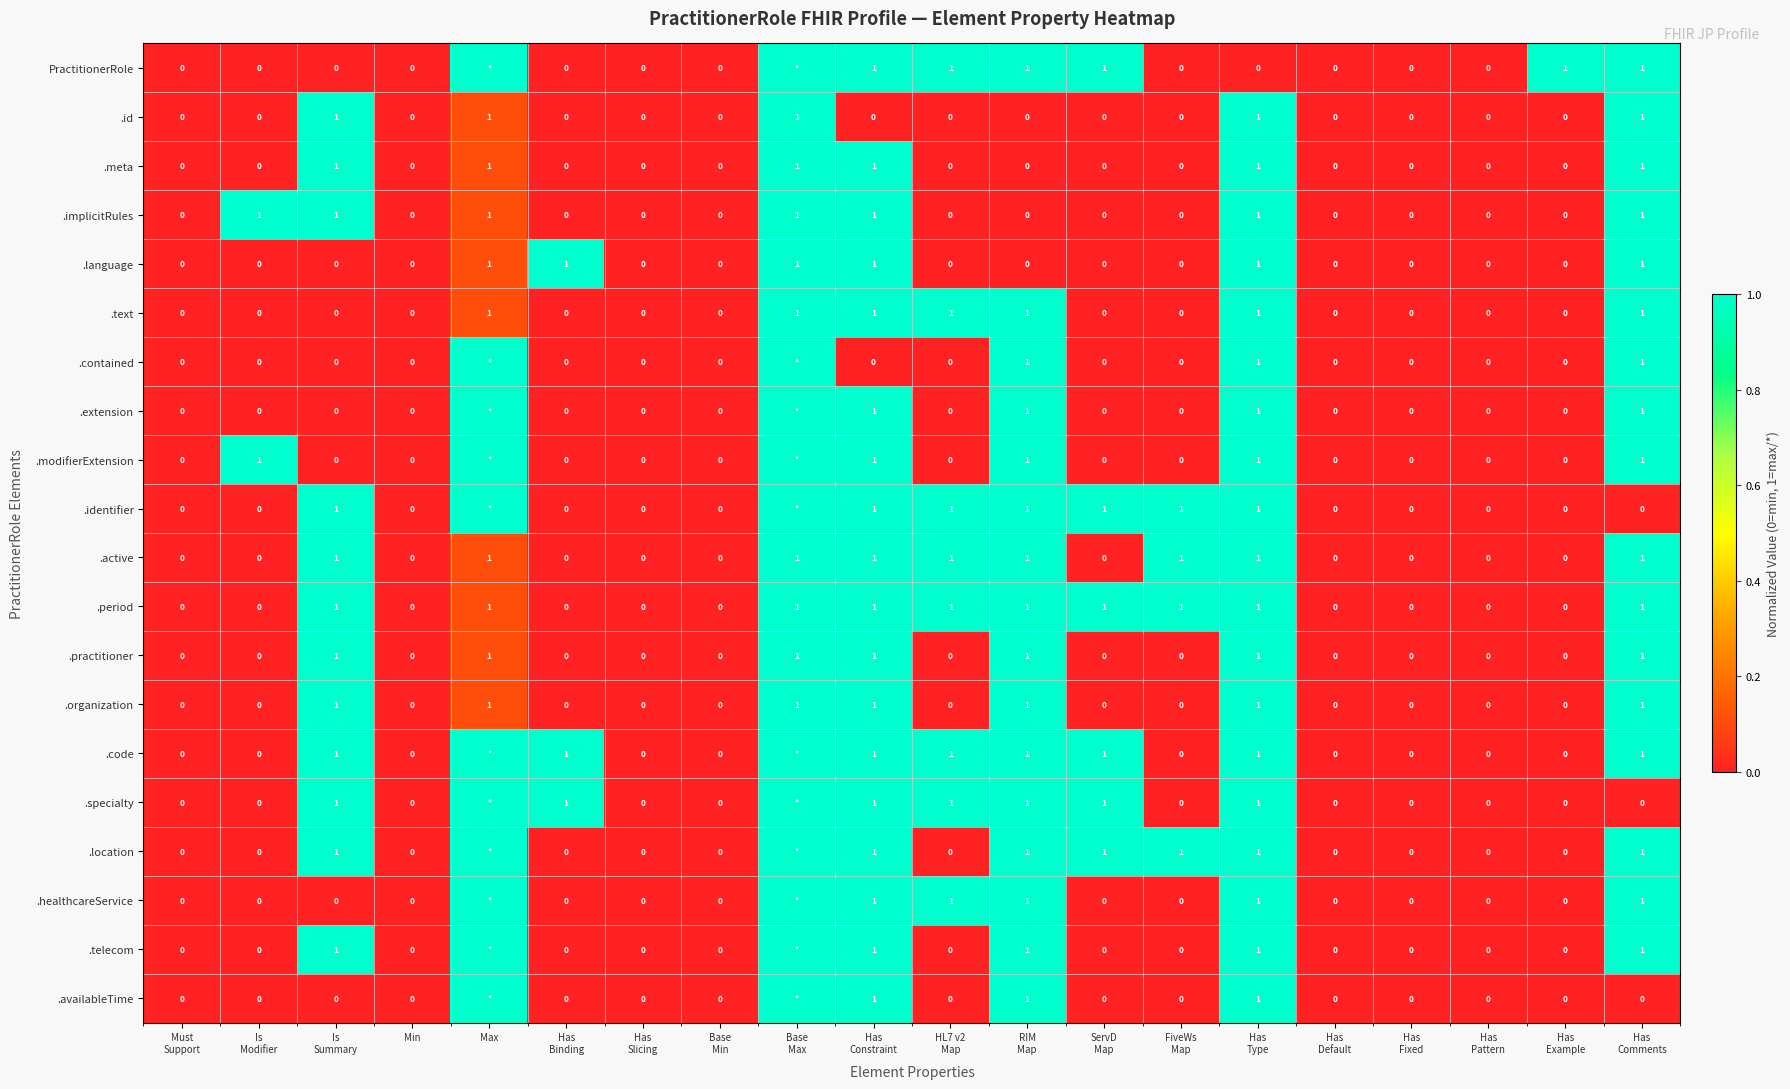

The value of .organization at FiveWs Map is 0.0. True or false?

True